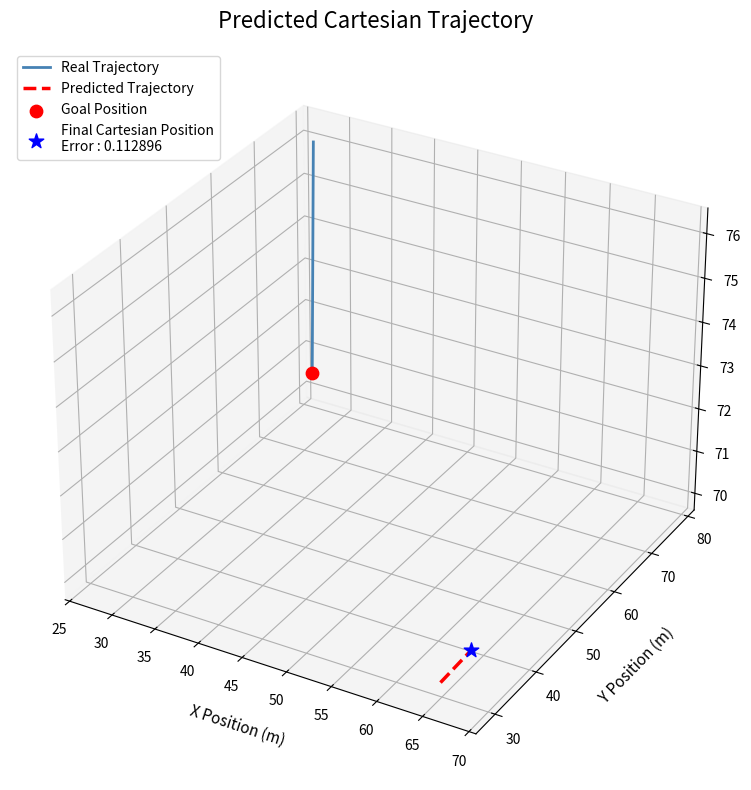

Which series contains the highest Y value?

Real Trajectory